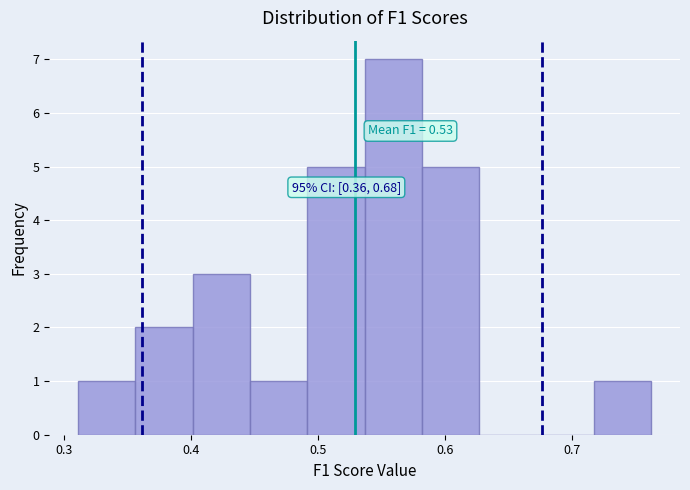

Which range on the x-axis has the tallest bar?

0.54 to 0.58